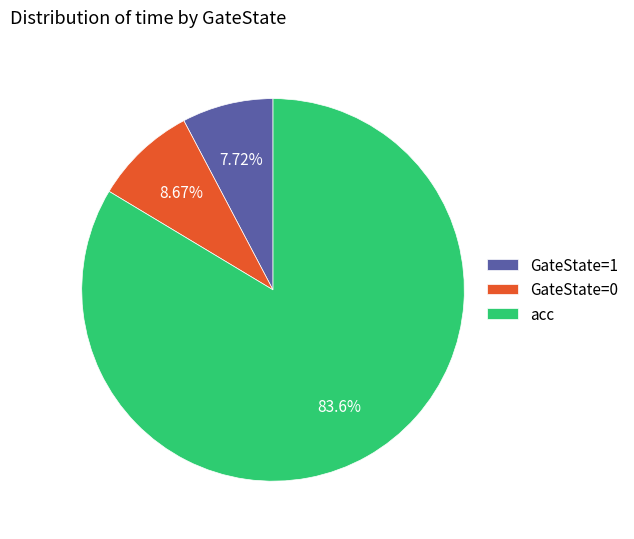

What is the ratio of the value at acc to the value at GateState=1?

10.8